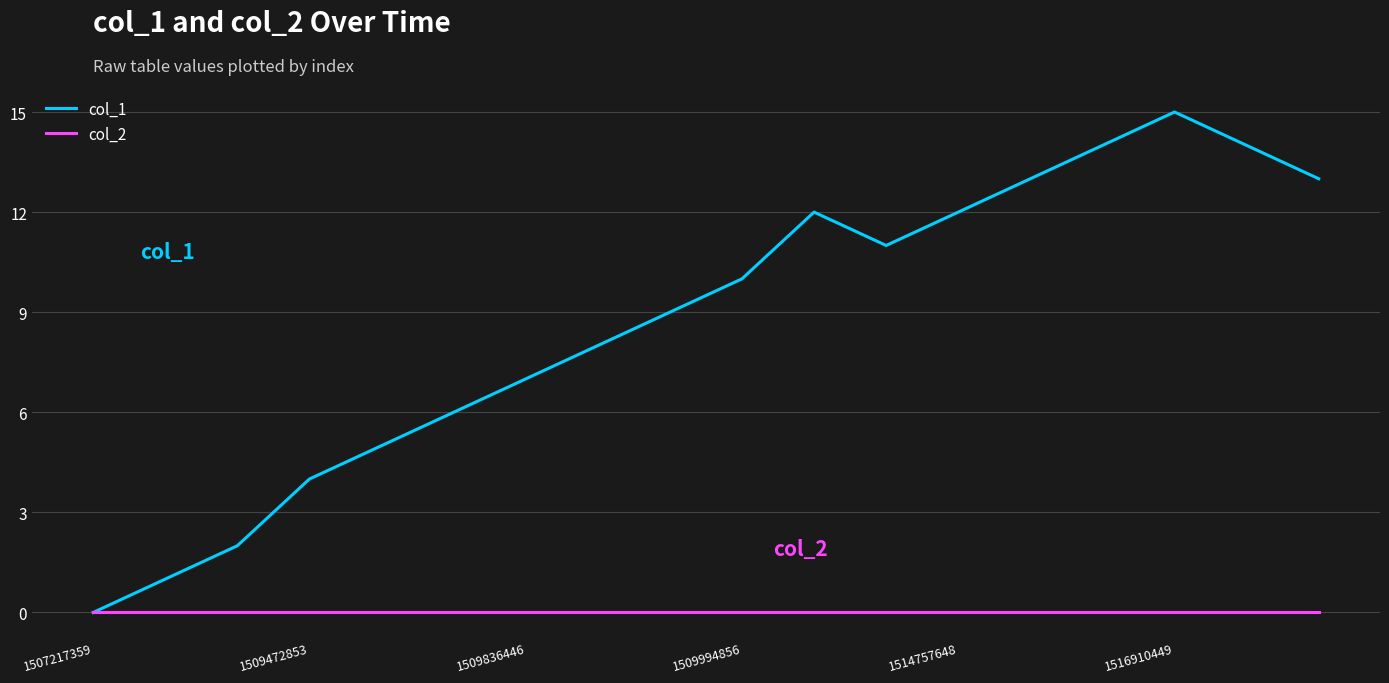

Is this an area chart (filled region under the line)?

No